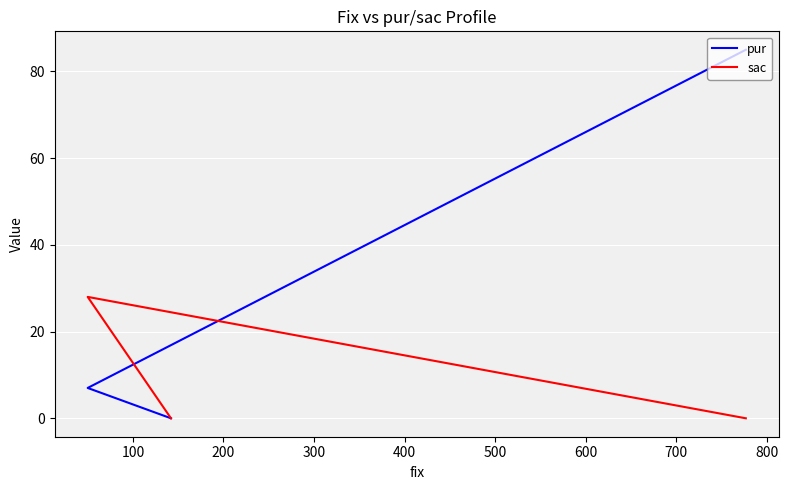

What are all the series names shown in the legend?

pur, sac